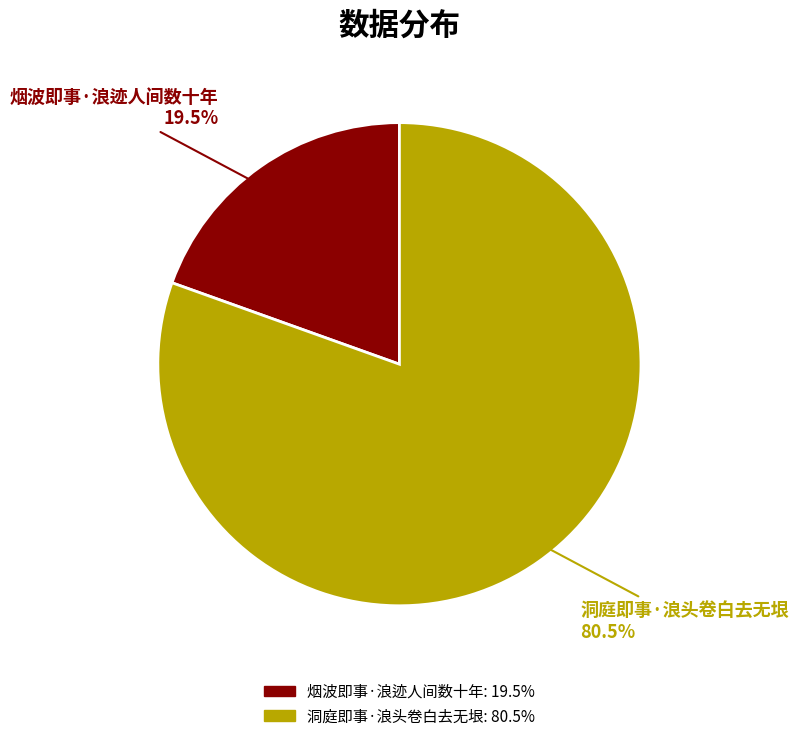

What portion of the pie excludes 洞庭即事·浪头卷白去无垠?

19.5%